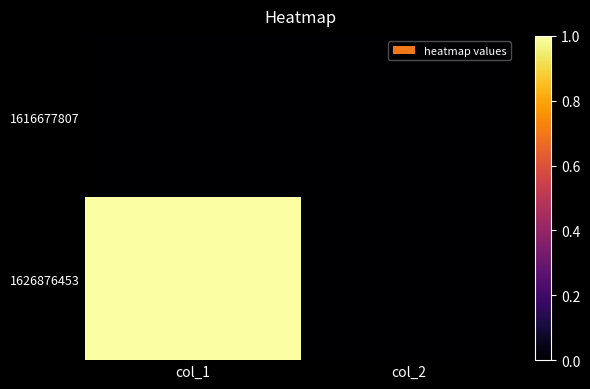

Count the number of categories in the chart.

2